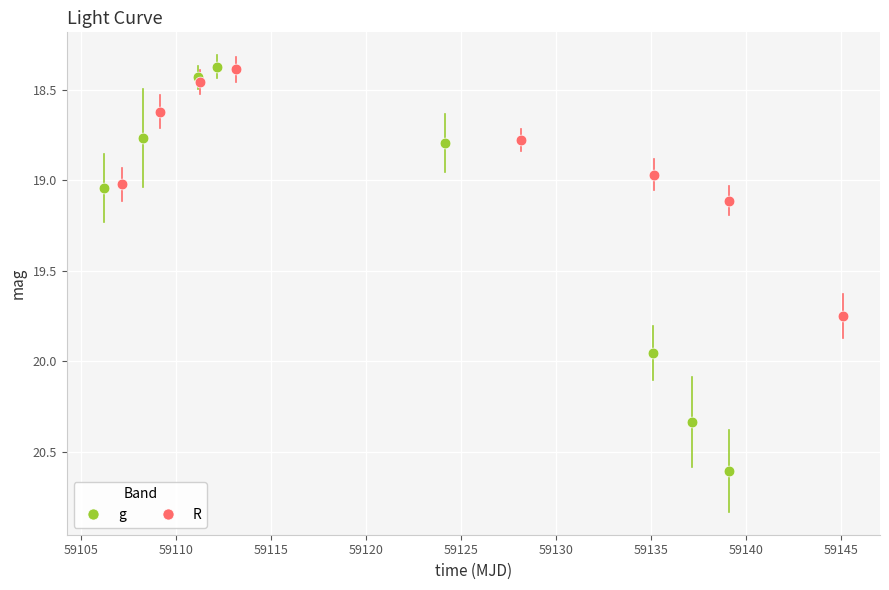

Which series reaches the maximum Y coordinate?

g